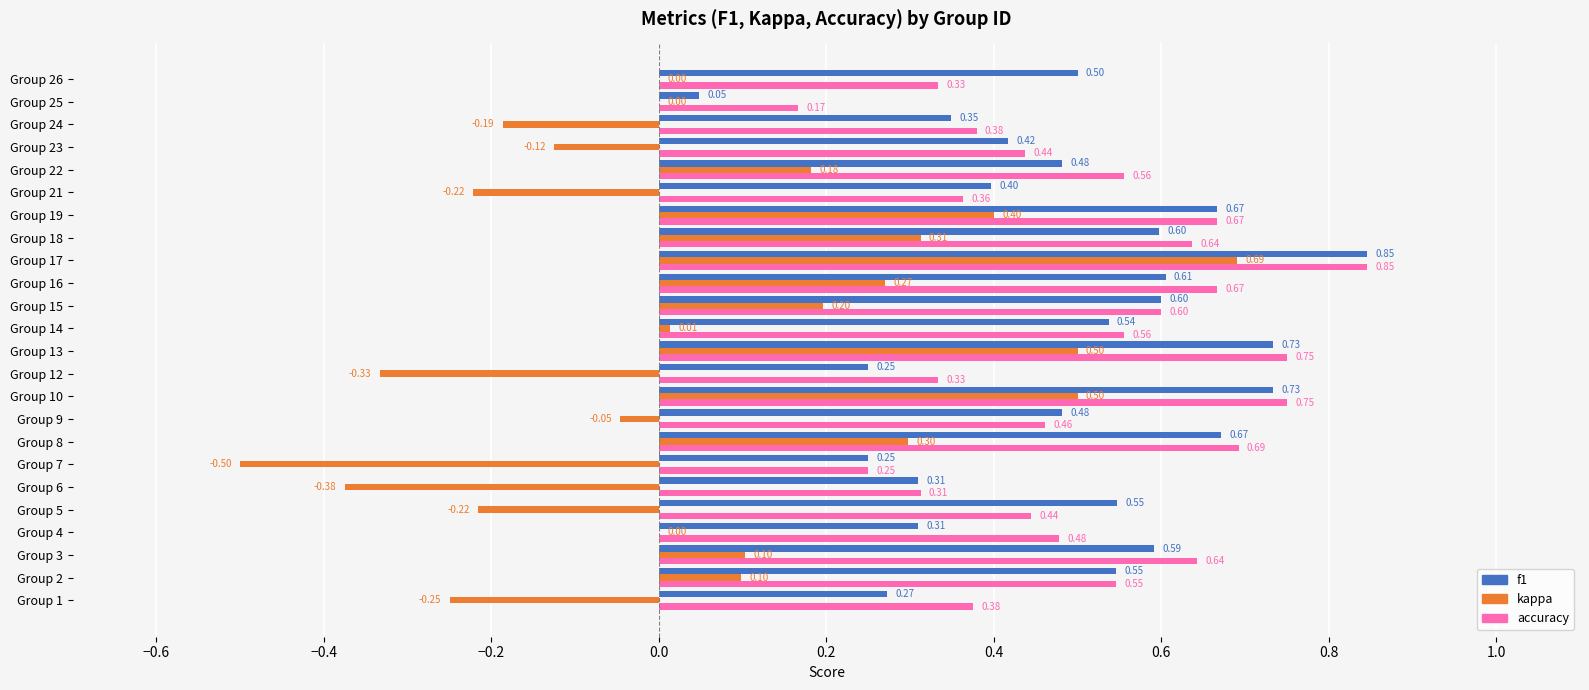

Count the number of categories in the chart.

24